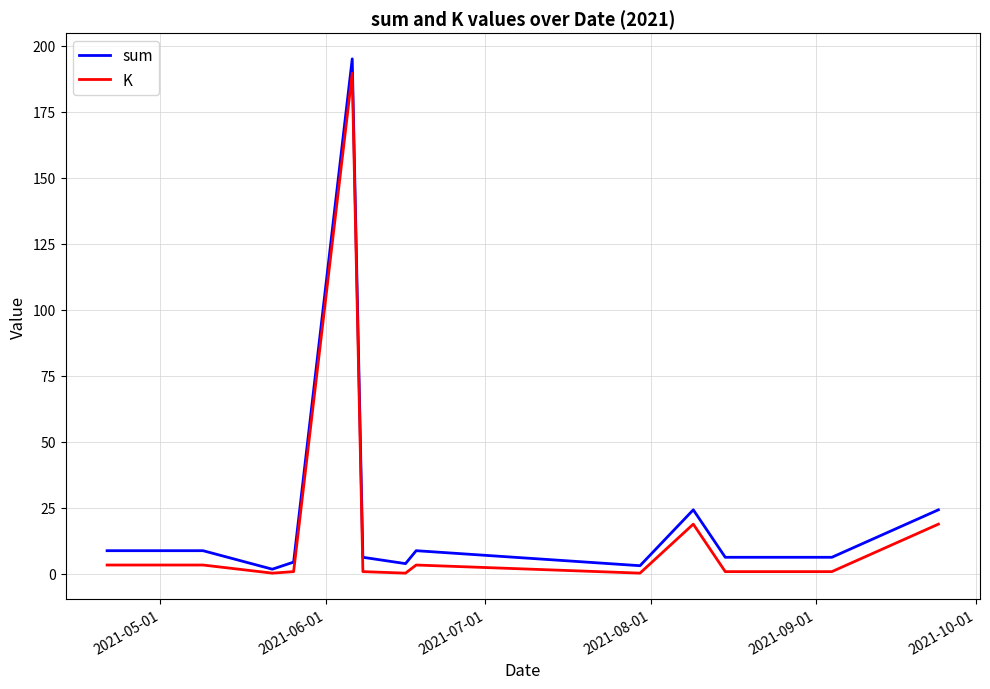

Which series has the widest spread of values?

sum